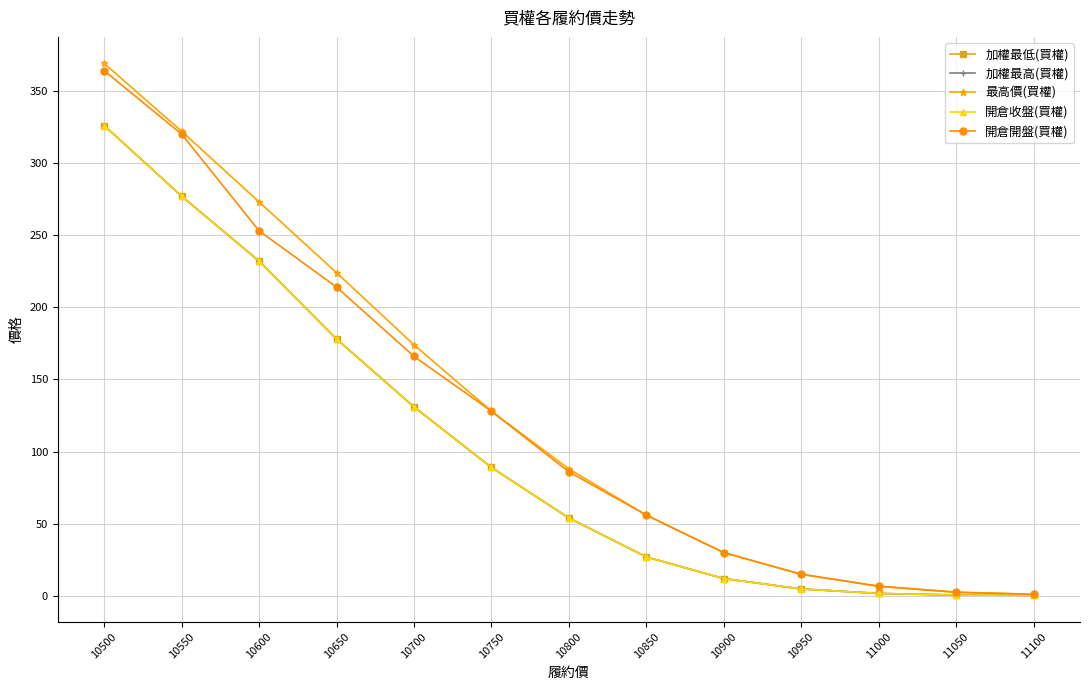

Is this an area chart (filled region under the line)?

No